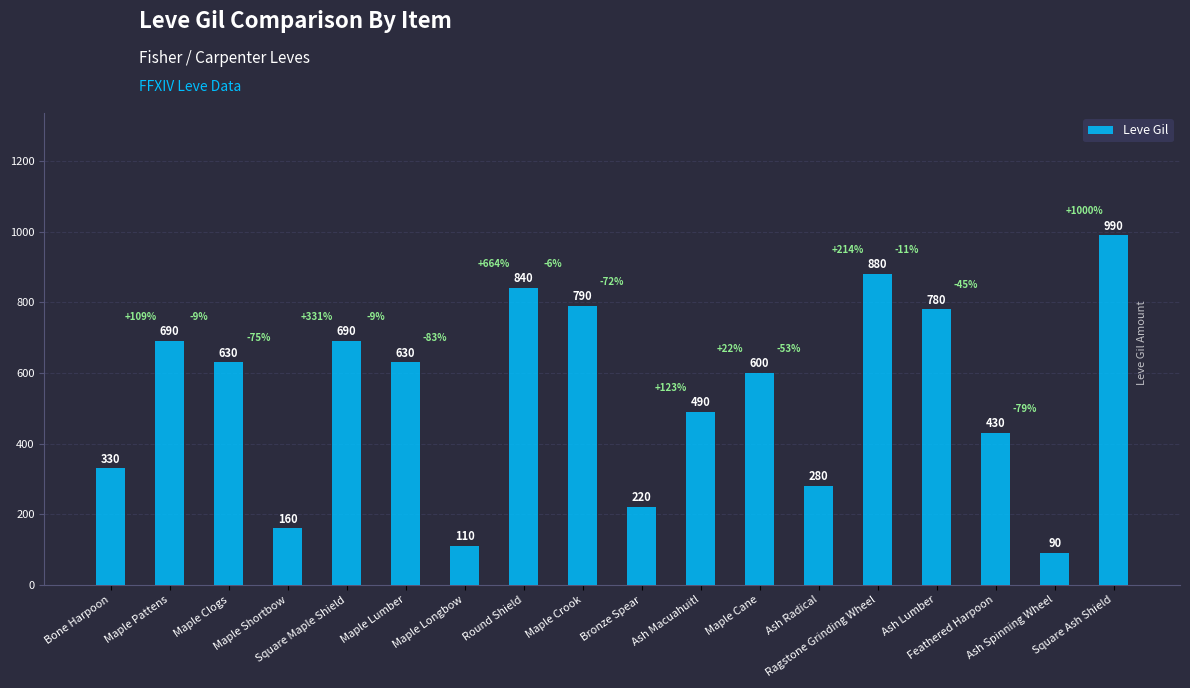

What is the sum of all values?

9630